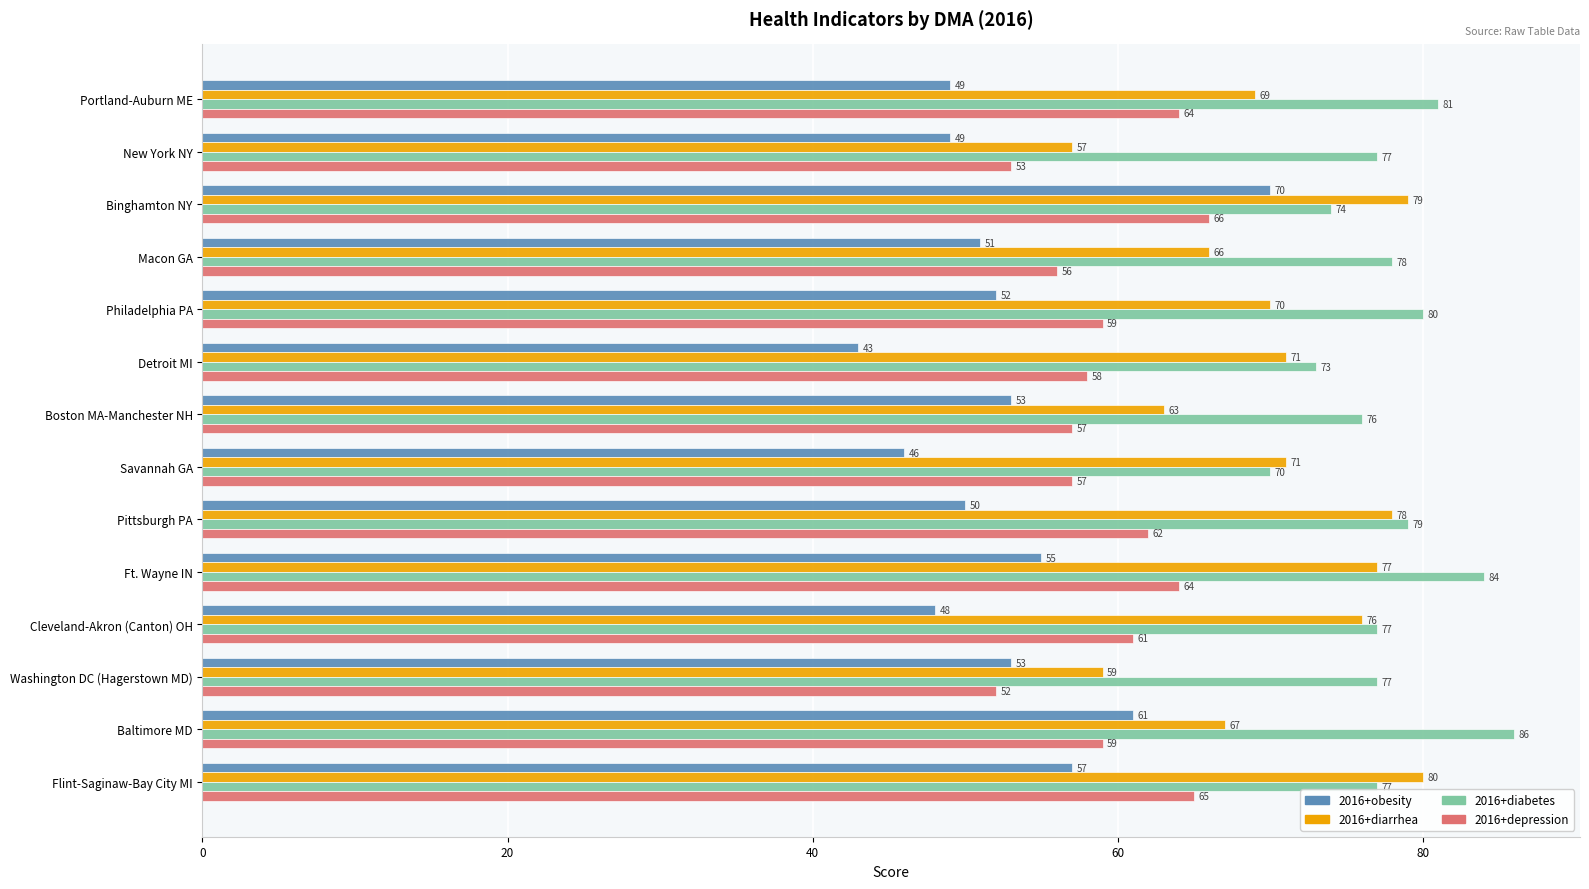

What is the spread (max minus min) of values at Macon GA?

27